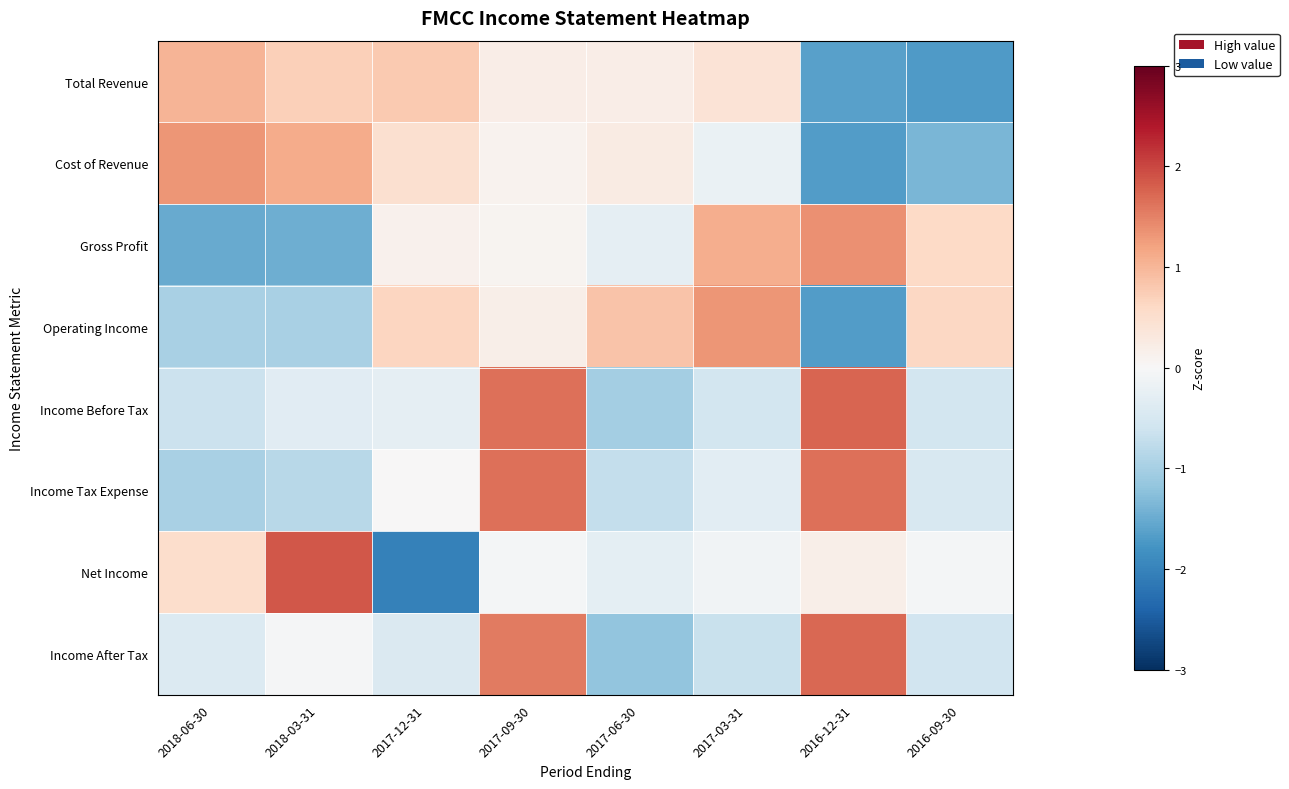

What is the total value across all series at 2018-03-31?

0.1